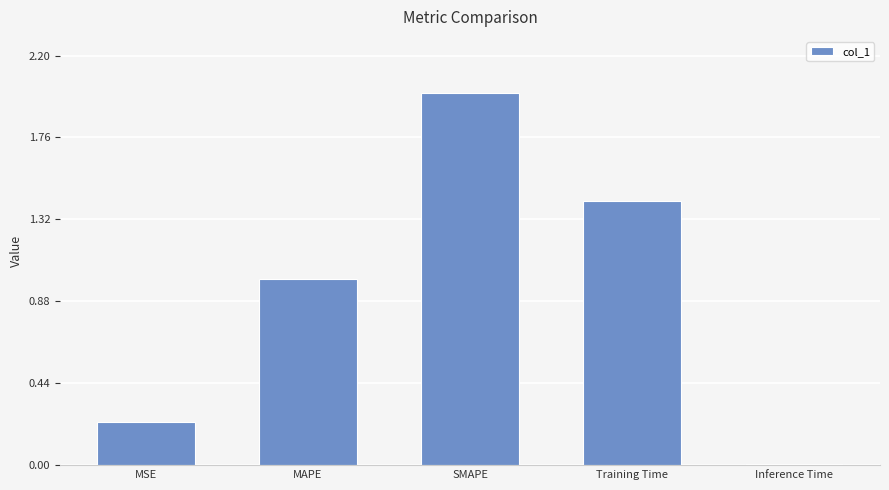

Which label corresponds to the smallest value in the chart?

Inference Time